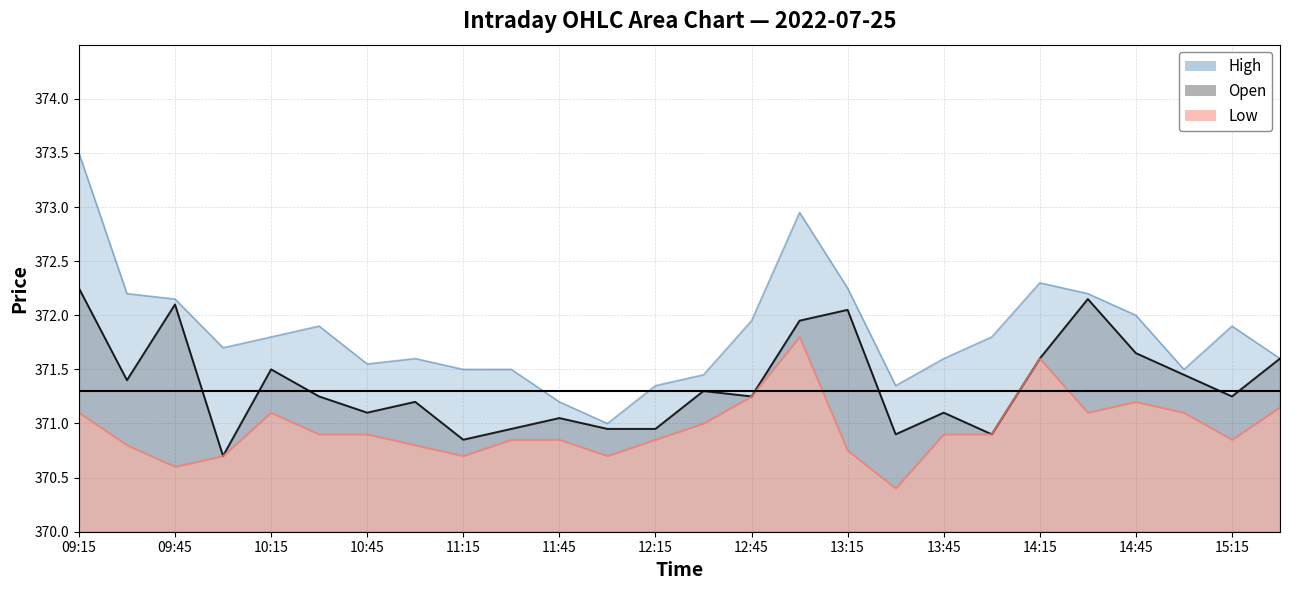

True or false: h_line and o_line cross at least once.

False